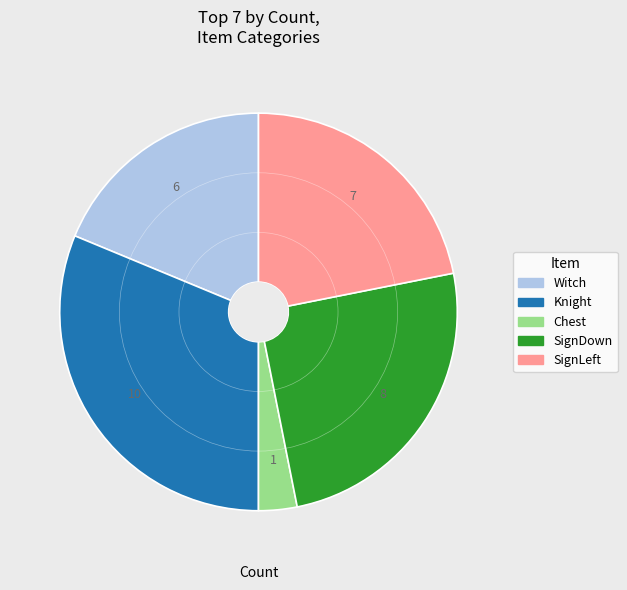

Is there a majority slice in this chart?

No